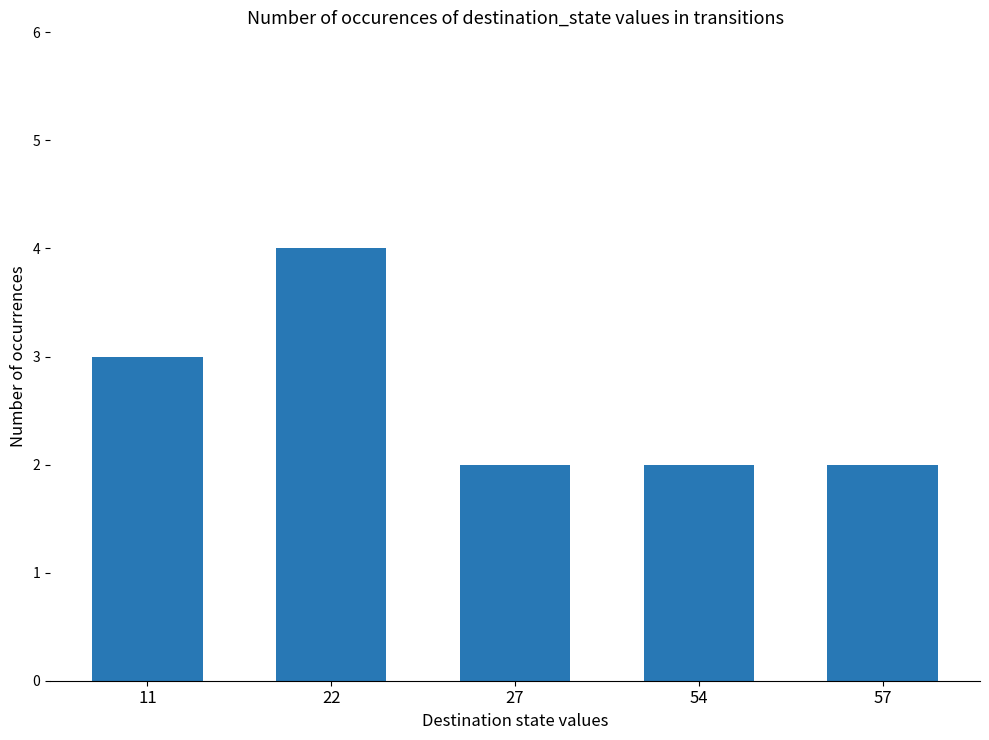

The value at 22 is 4. True or false?

True